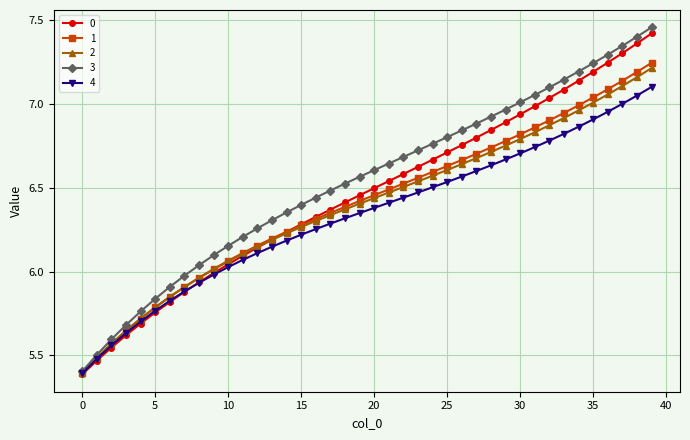

Which series has the widest spread of values?

3